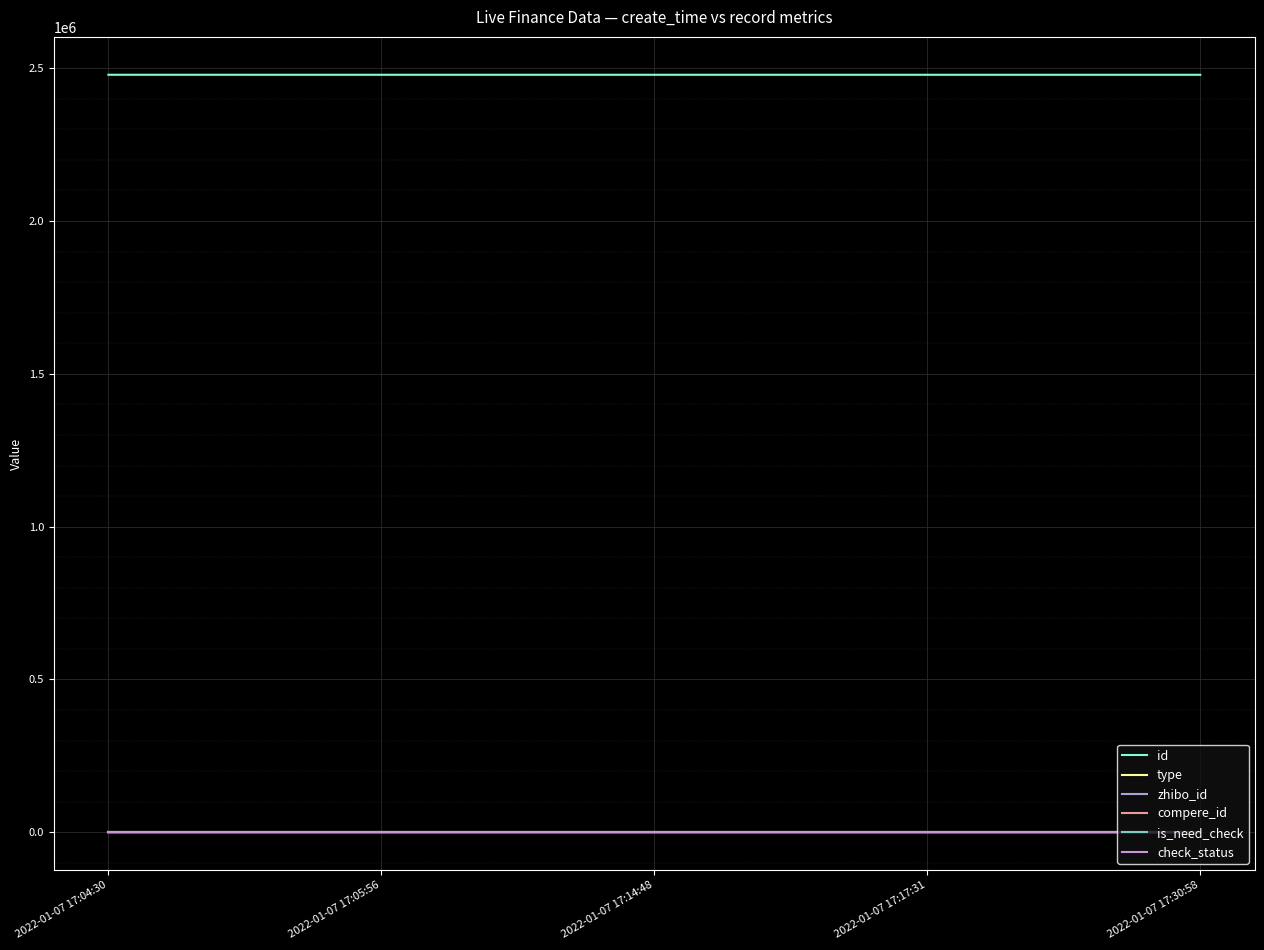

Reading right to left, transcribe all the data shown in this chart.

id: 2478522	2478525	2478545	2478553	2478578
type: 0	0	0	0	1
zhibo_id: 152	152	152	152	152
compere_id: 0	0	0	0	0
is_need_check: 0	0	0	0	0
check_status: 1	1	1	1	1